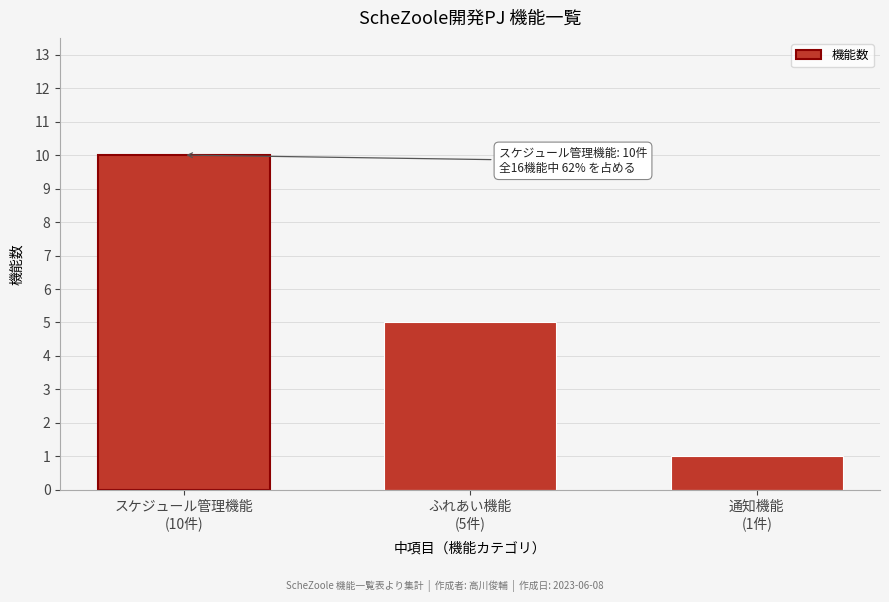

Reading left to right, extract all data points from this chart.

10	5	1